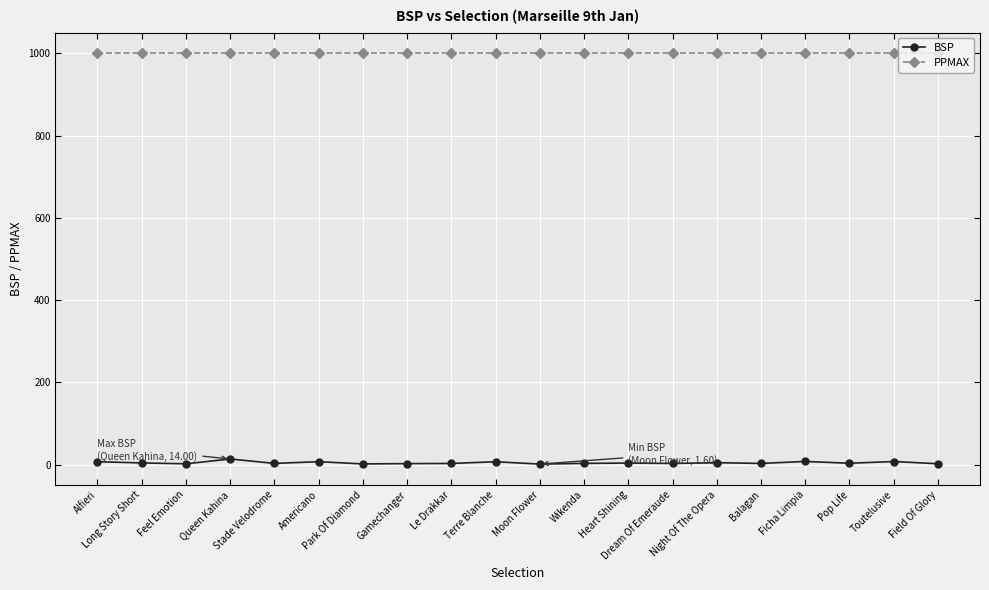

Which series has the largest range (max minus min)?

BSP